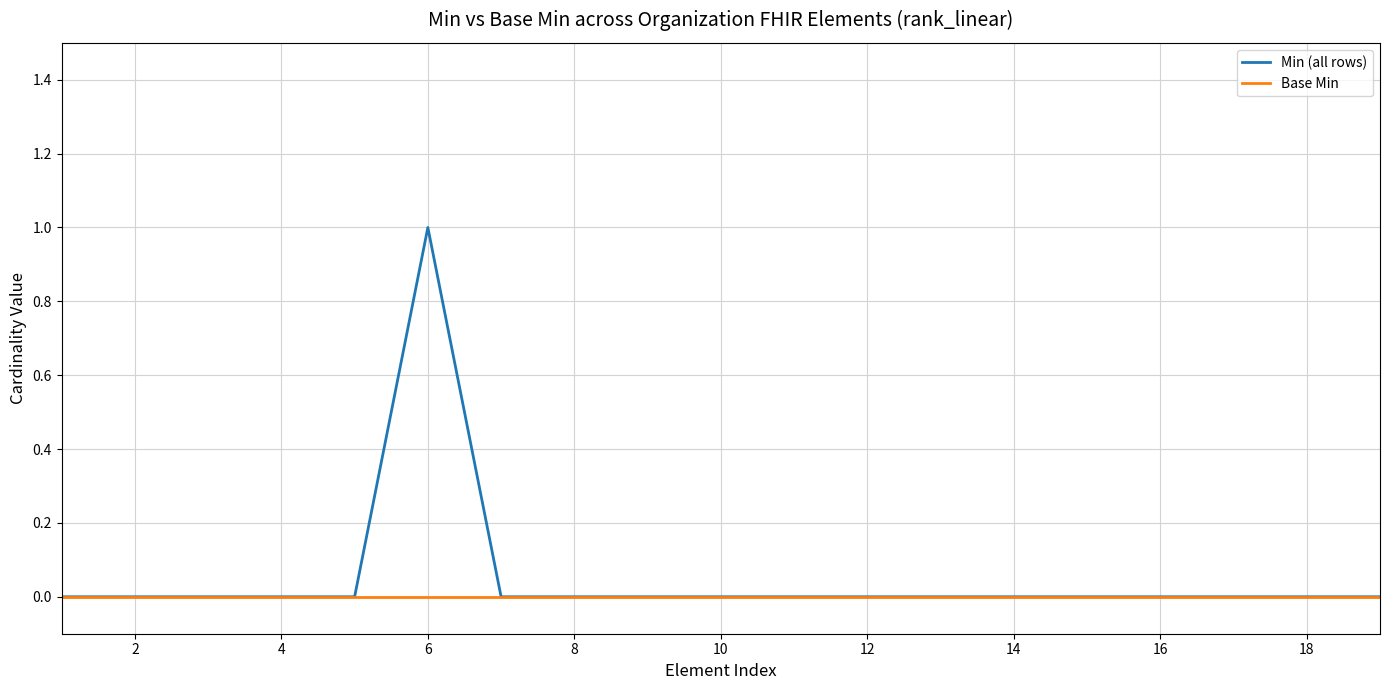

Which series has the widest spread of values?

Min (all rows)